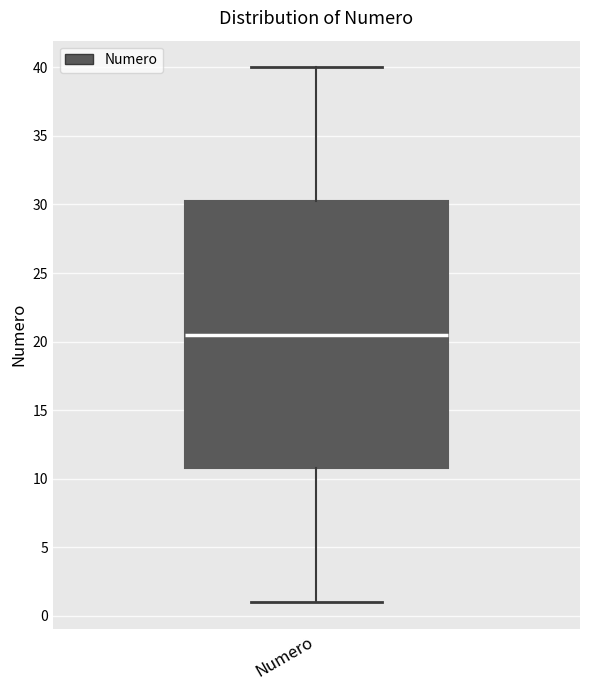

Read this box plot against the y-axis: the position of the median line, the range covered by the box, and the ends of both whiskers. The values are not printed on the chart, so give them approximately, as read against the axis.

median 20.5, box 11.0 to 30.5, whiskers 1.0 to 40.0